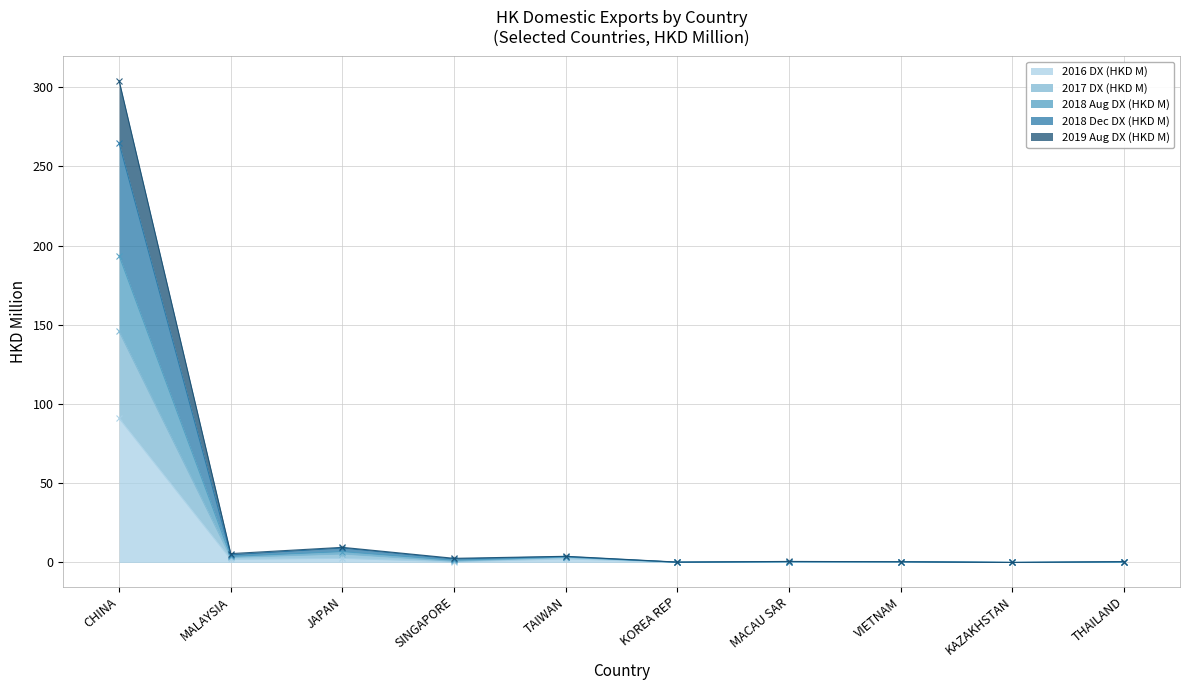

True or false: 2019 Aug DX (HKD M) has more than 1 points higher than both neighbors.

True